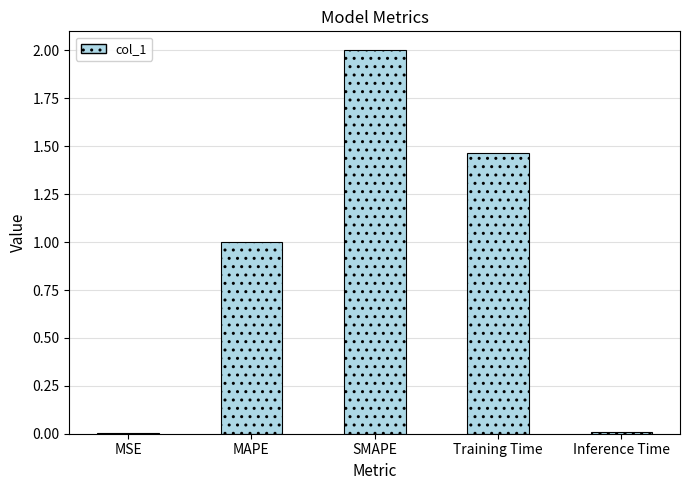

Are the bars grouped side by side (vs. stacked)?

No